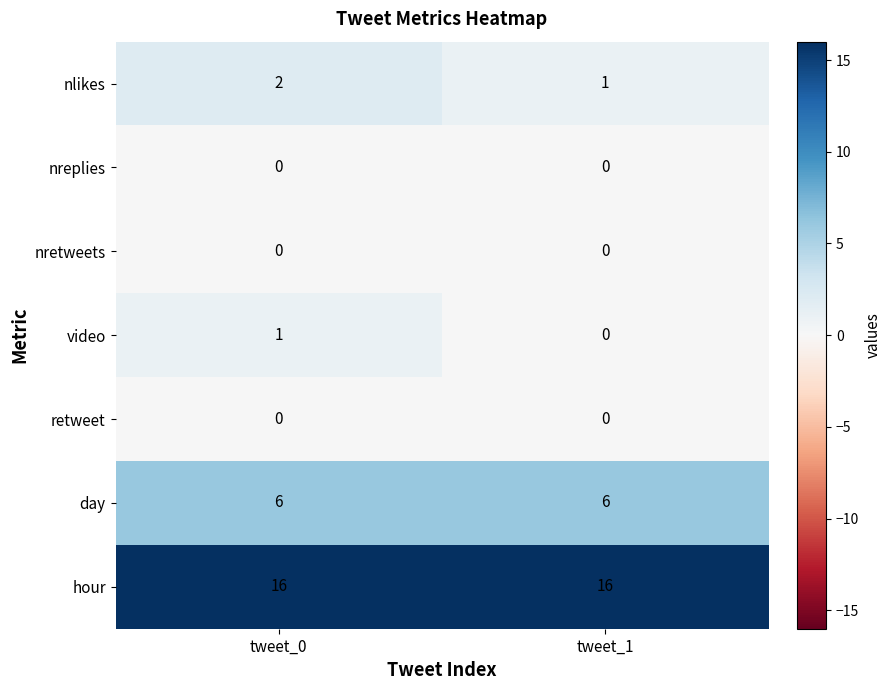

At which label does video reach its peak?

tweet_0